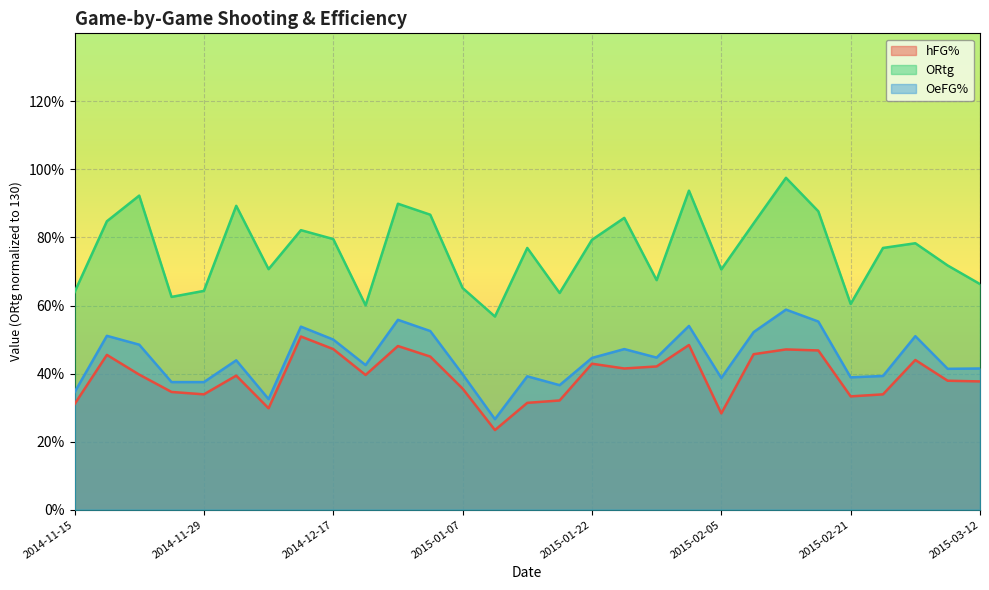

List the series in order of their peak value, lowest first.

hFG%, OeFG%, ORtg